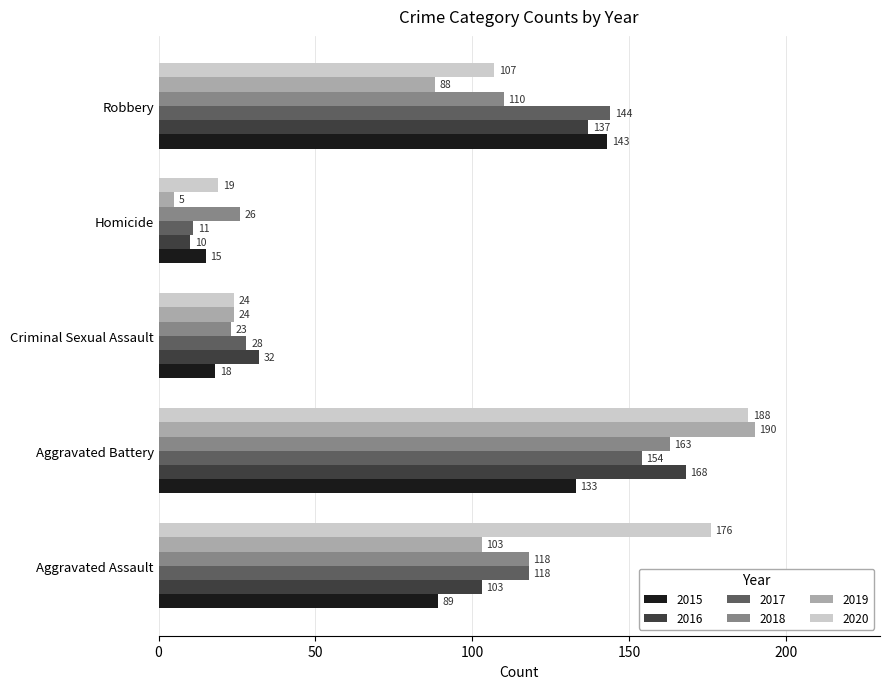

What is the approximate value of 2018 at Homicide?

26